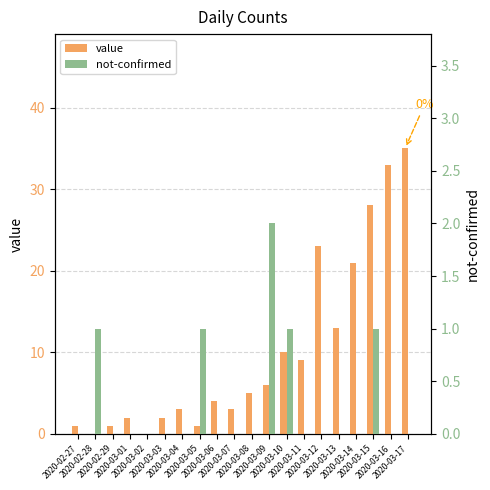

List the labels in order of not-confirmed value, smallest first.

2020-02-27, 2020-02-29, 2020-03-01, 2020-03-02, 2020-03-03, 2020-03-04, 2020-03-06, 2020-03-07, 2020-03-08, 2020-03-11, 2020-03-12, 2020-03-13, 2020-03-14, 2020-03-16, 2020-03-17, 2020-02-28, 2020-03-05, 2020-03-10, 2020-03-15, 2020-03-09